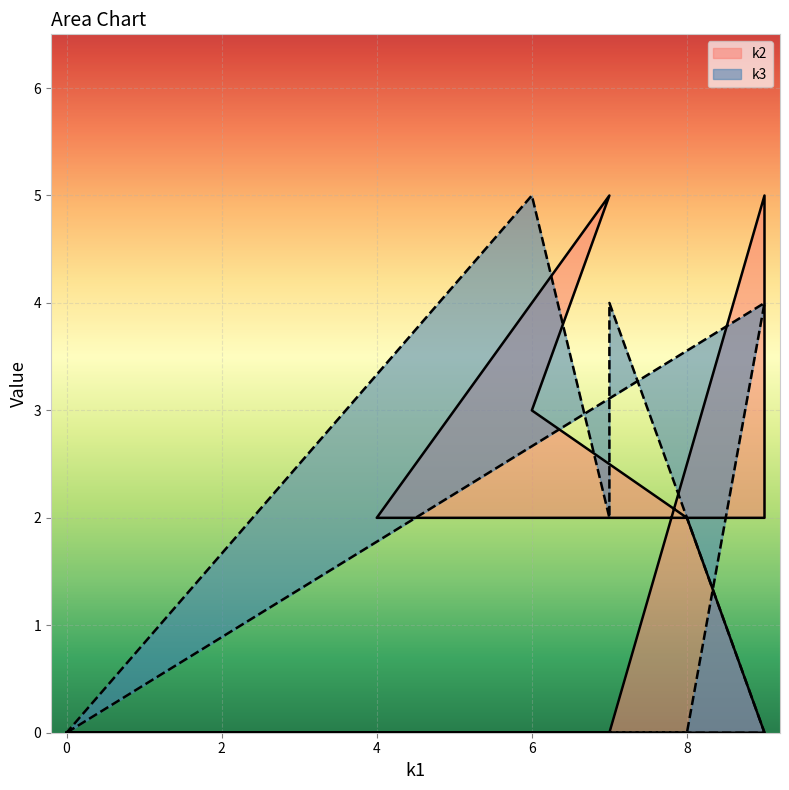

Count the k3 values in the range 0 to 4.

11